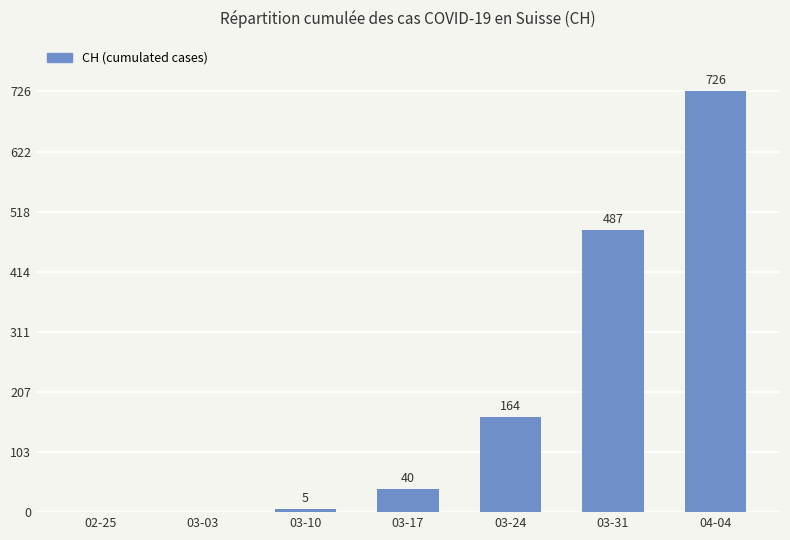

What is the maximum value shown in the chart?

726